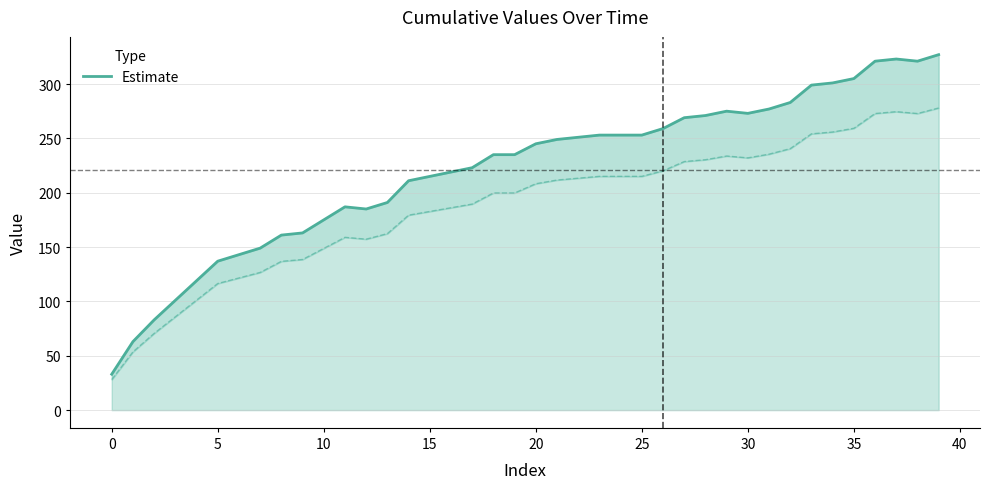

True or false: the data shows 369 at 16.

False